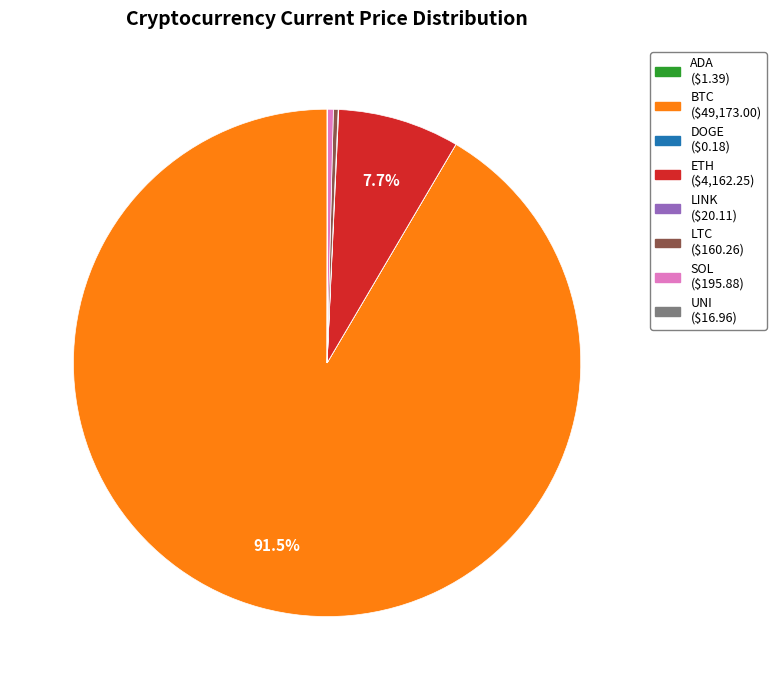

Which slice is the largest?

BTC ($49,173.00)